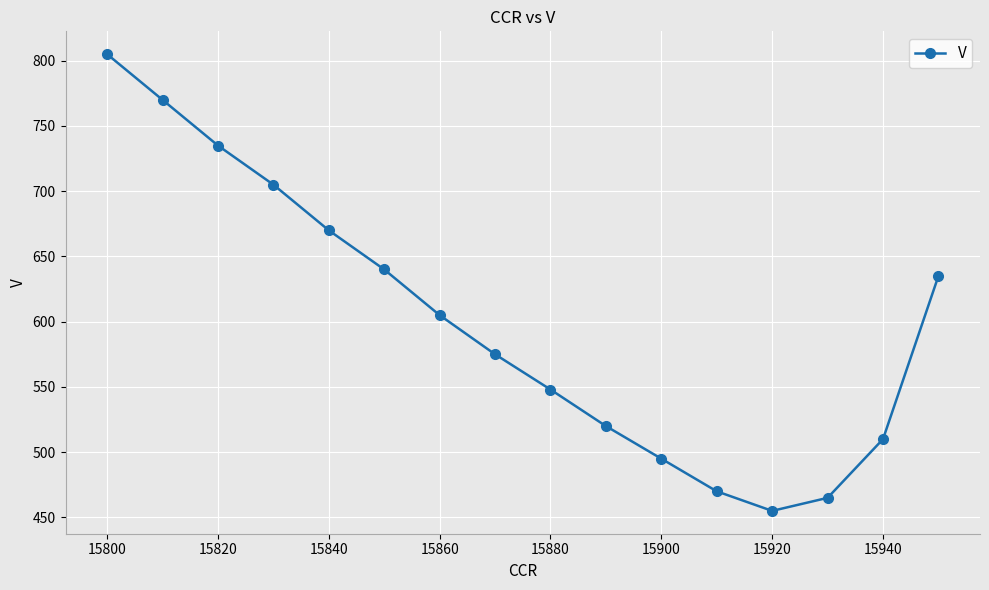

Reading left to right, transcribe all the data shown in this chart.

805	770	735	705	670	640	605	575	548	520	495	470	455	465	510	635